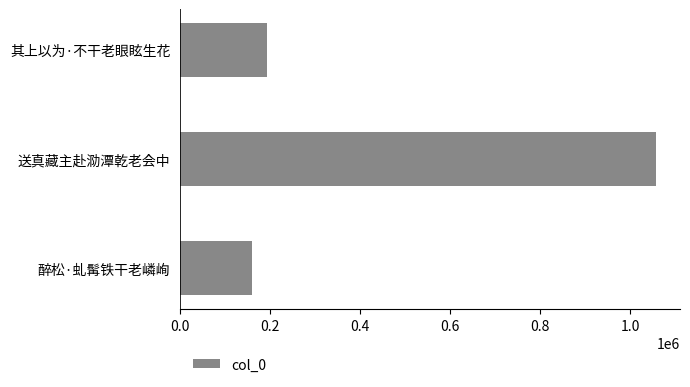

Reading top to bottom, what are all the values shown in this chart?

192151	1057371	160749